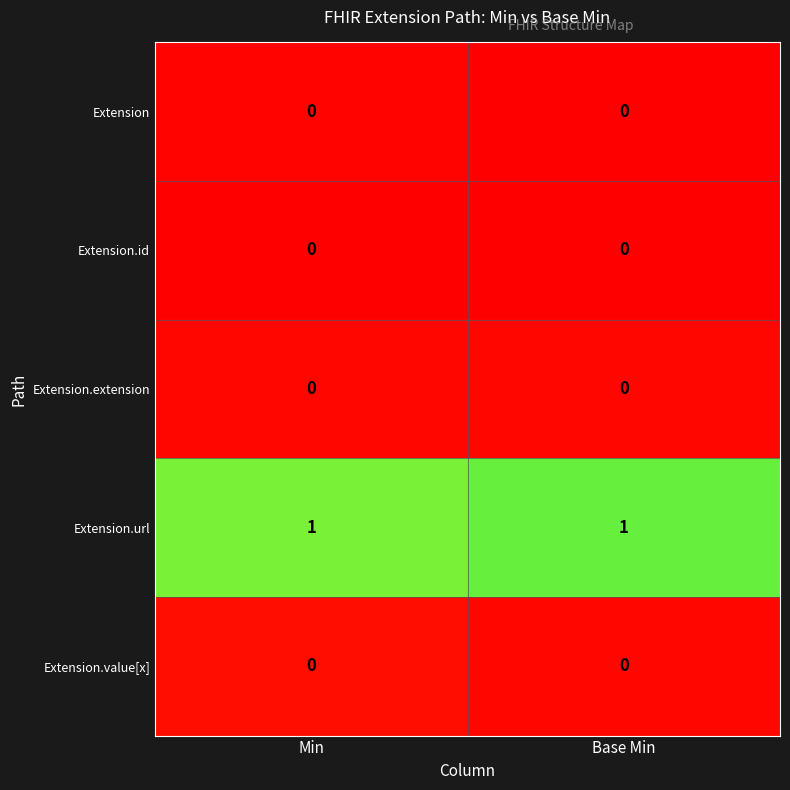

Reading right to left, what are all the values shown in this chart?

row_0: Base Min=0.0	Min=0.0
row_1: Base Min=0.0	Min=0.0
row_2: Base Min=0.0	Min=0.0
row_3: Base Min=1.0	Min=1.0
row_4: Base Min=0.0	Min=0.0